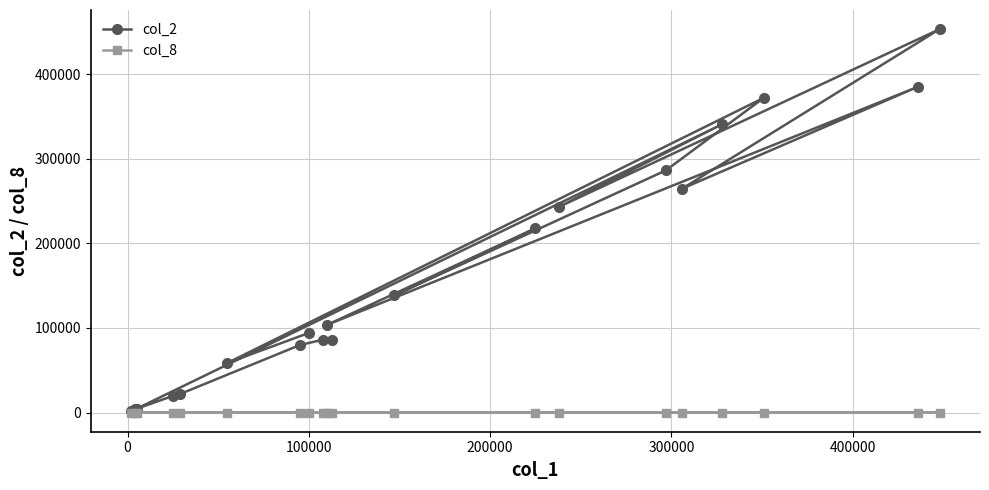

True or false: col_8 has more than 0 points higher than both neighbors.

True